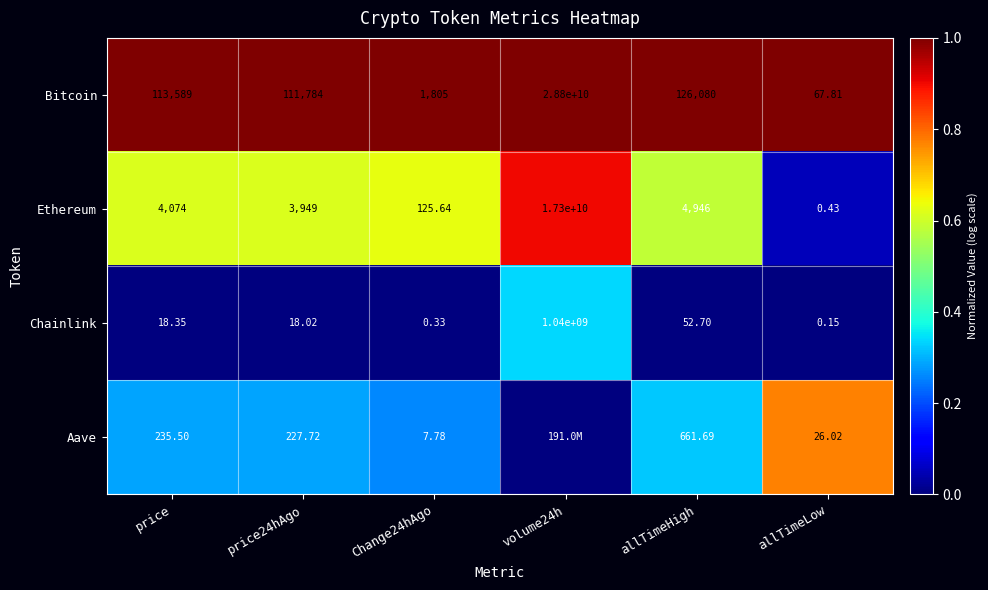

Between price and Change24hAgo, which series saw the biggest shift?

Bitcoin